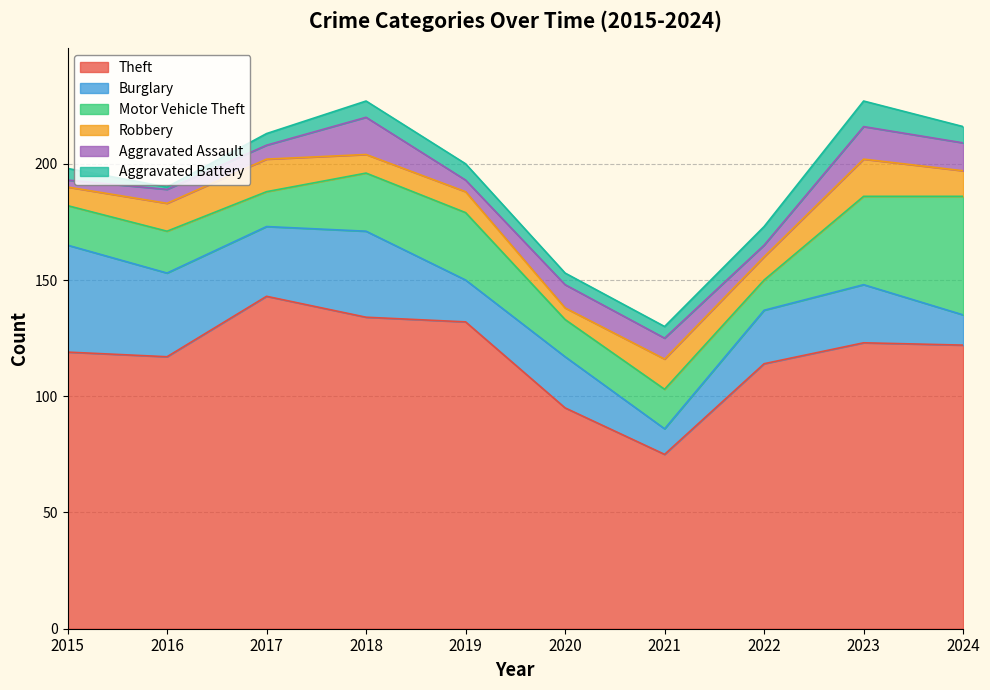

Which series has the widest spread of values?

Theft